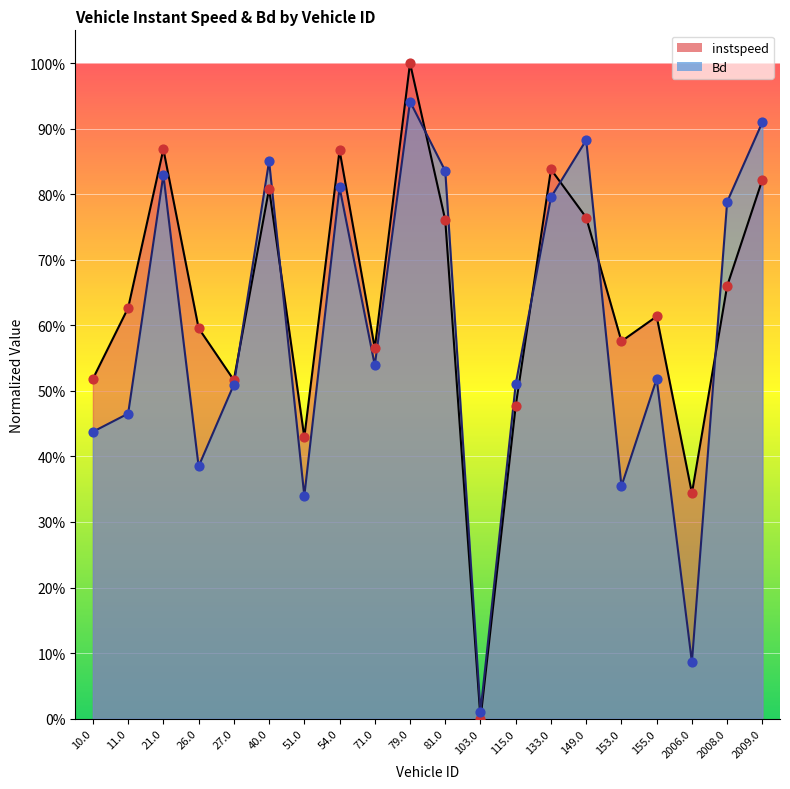

Which series contains the highest Y value?

instspeed